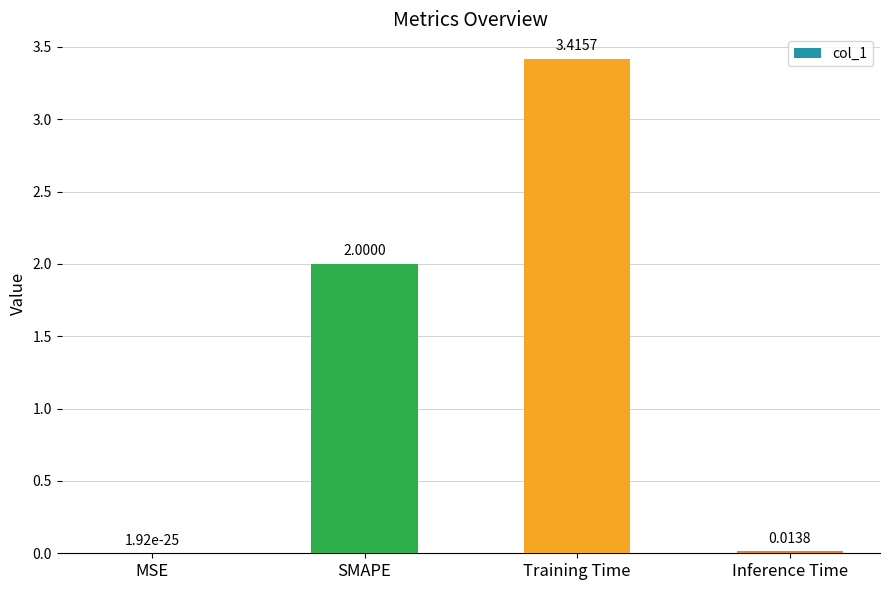

The value at Training Time is 4.7. True or false?

False